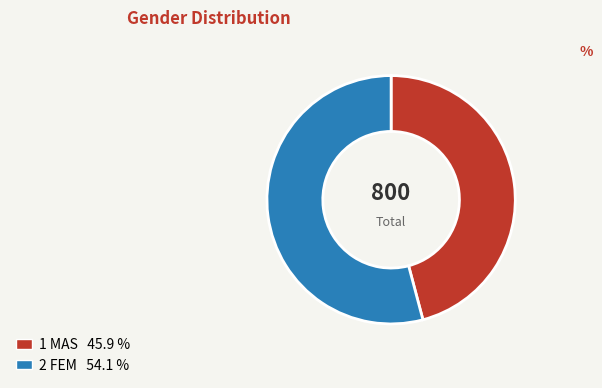

Is there a majority slice in this chart?

Yes